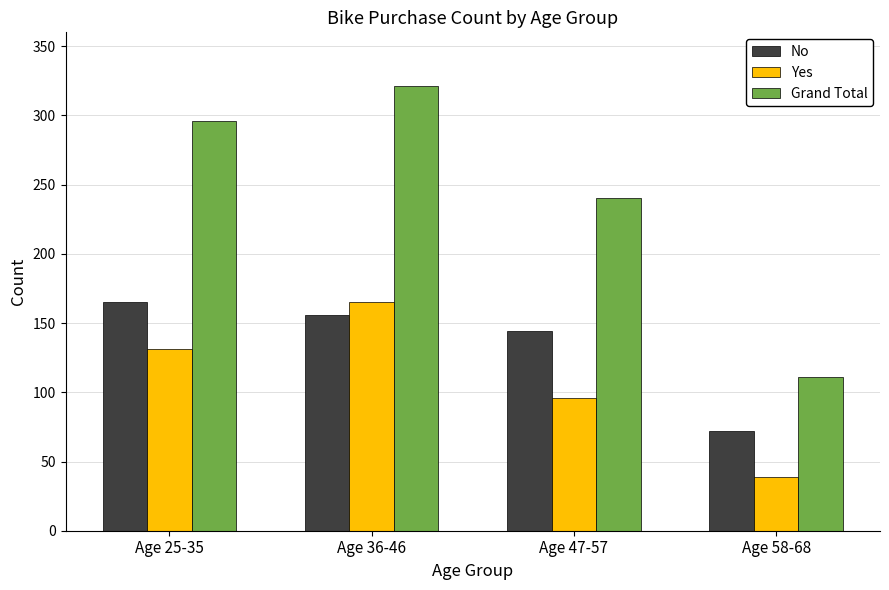

List the labels in order of Yes value, smallest first.

Age 58-68, Age 47-57, Age 25-35, Age 36-46